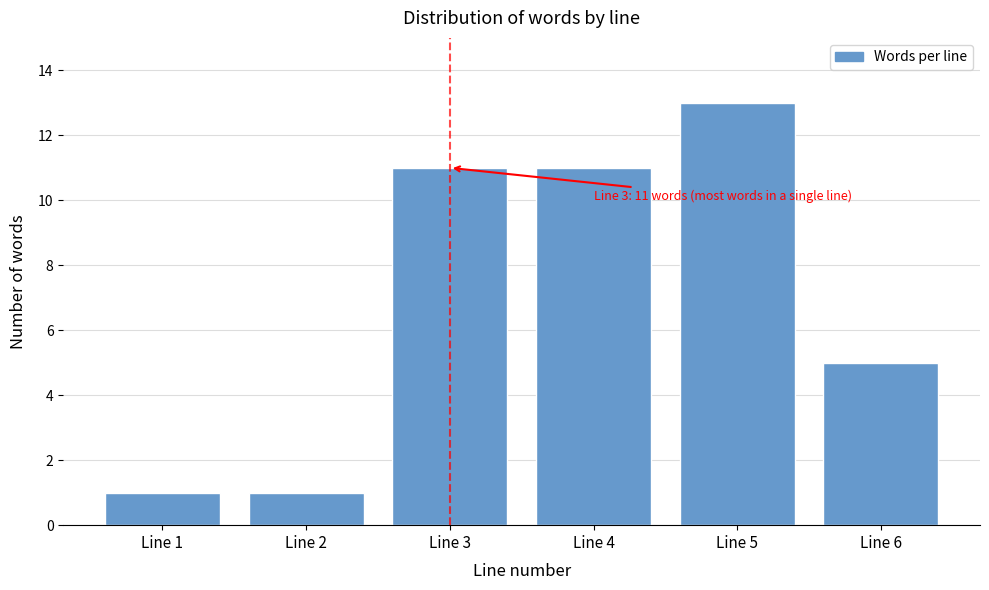

Reading left to right, transcribe all the data shown in this chart.

Line 1=1	Line 2=1	Line 3=11	Line 4=11	Line 5=13	Line 6=5